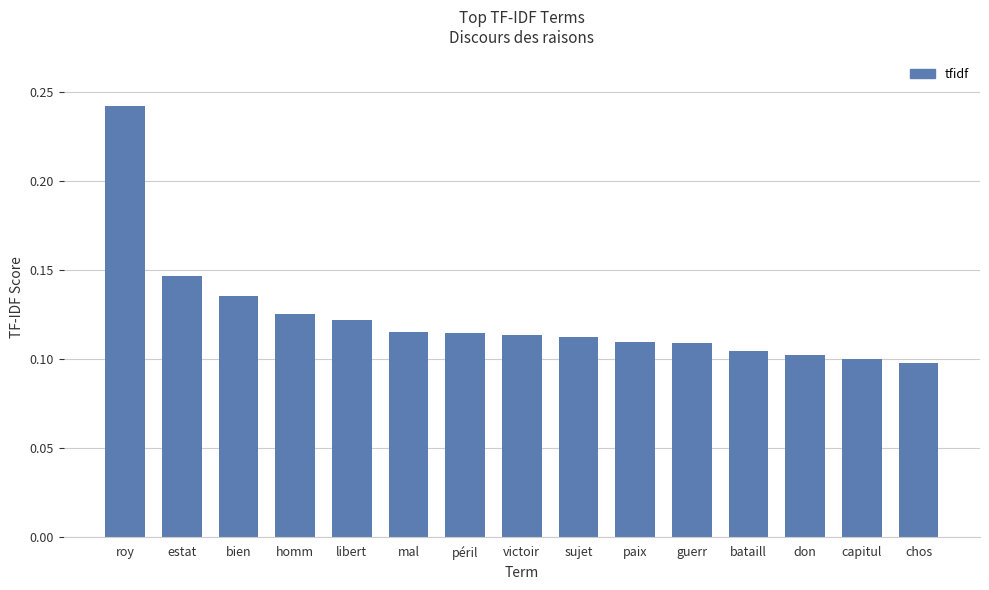

How many values are between 0 and 1?

15